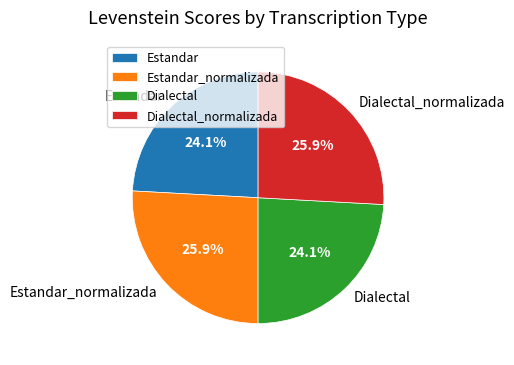

Which has a higher value, Dialectal_normalizada or Estandar?

Dialectal_normalizada